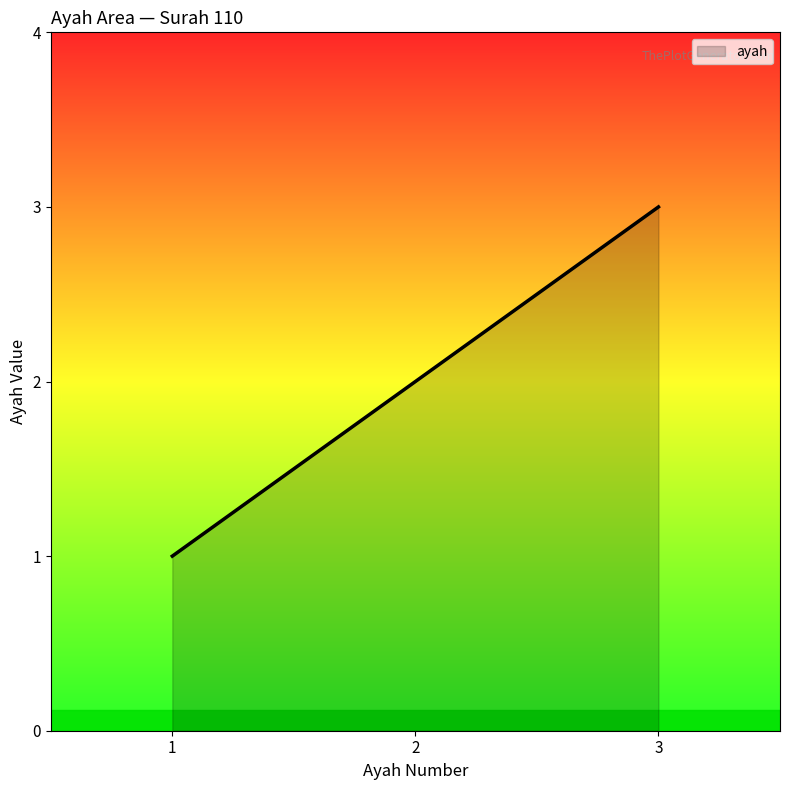

Reading left to right, what are all the values shown in this chart?

1	2	3